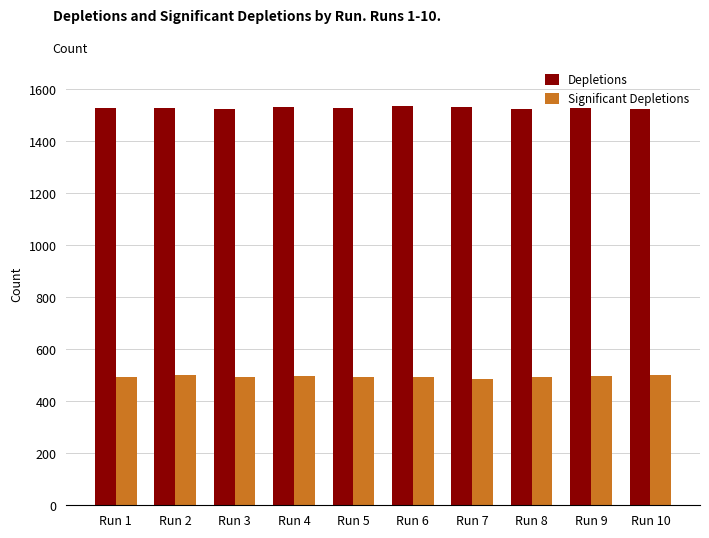

Is the value of Depletions at Run 6 greater than the value of Significant Depletions at Run 2?

Yes